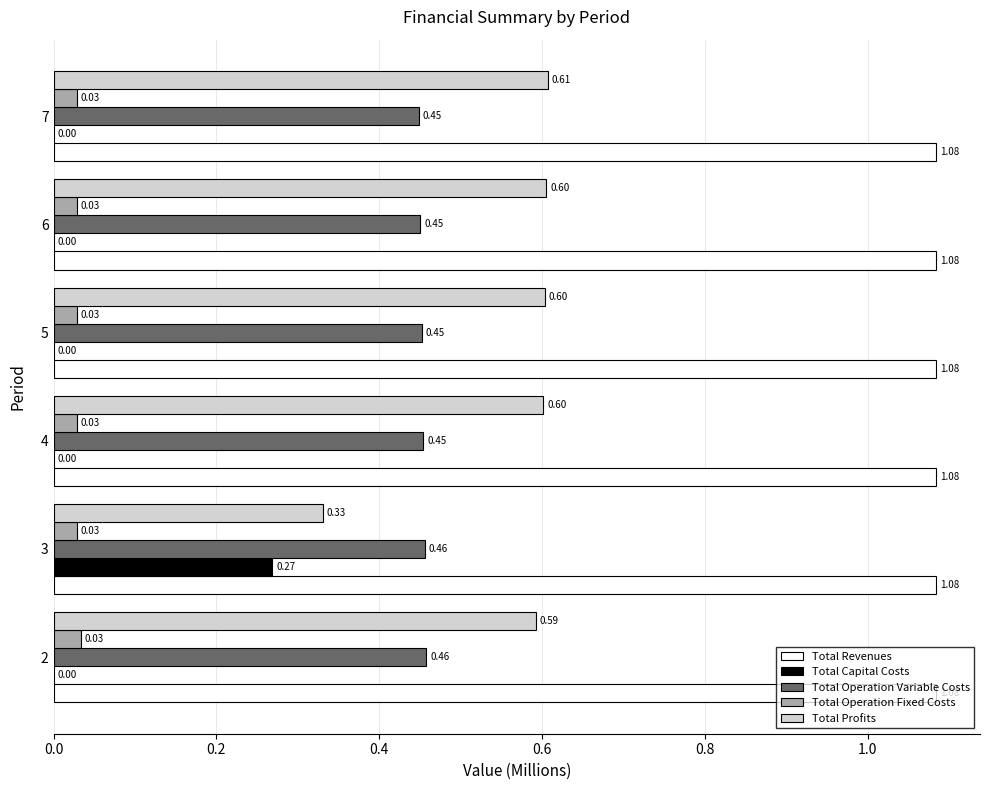

What is the total value across all series at 3?

2.2